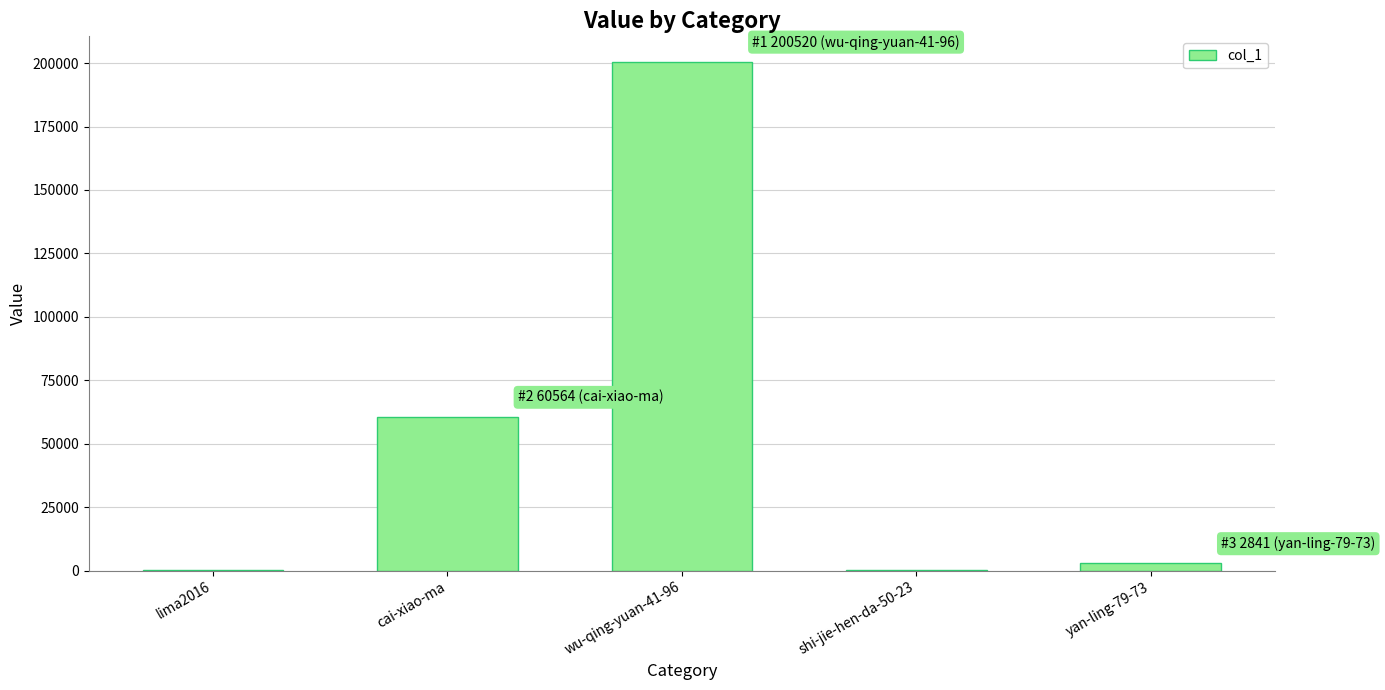

At which label is the value closest to 100269?

cai-xiao-ma